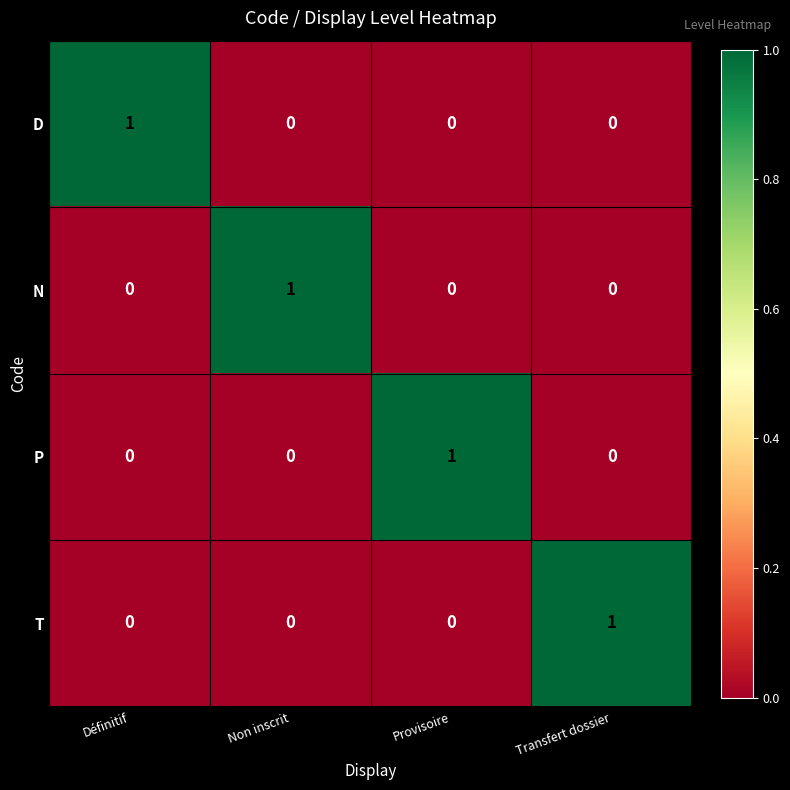

At how many categories does at least one series exceed 0?

4